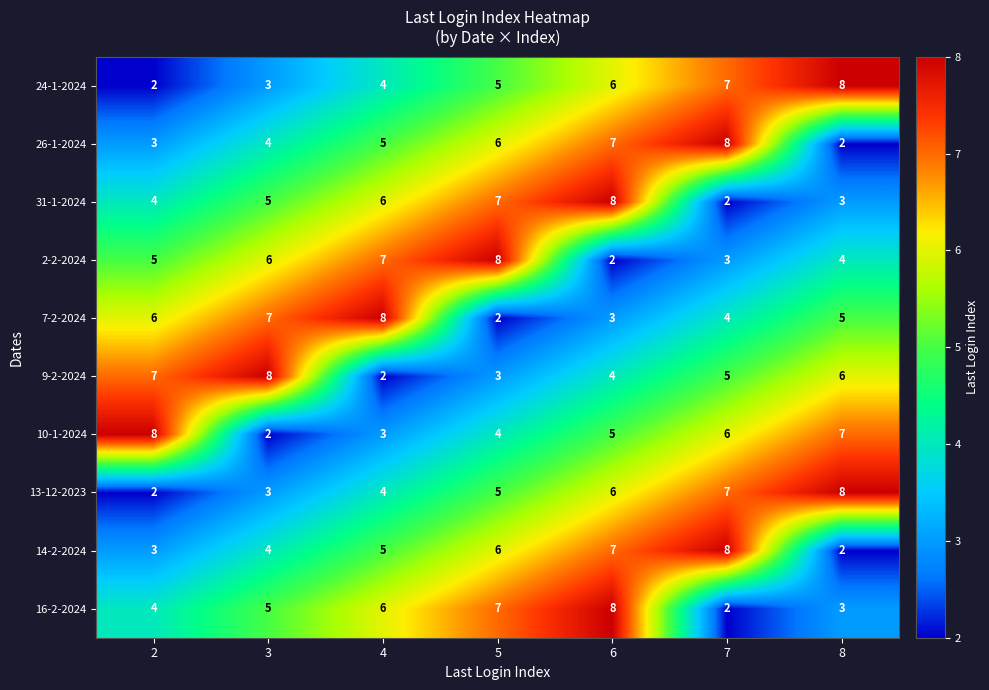

What is the greatest value displayed?

8